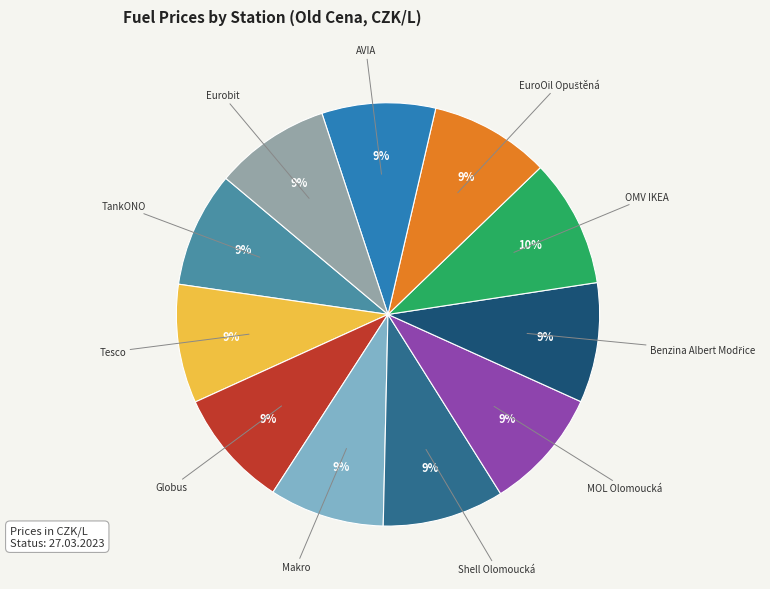

Does any single category account for the majority?

No